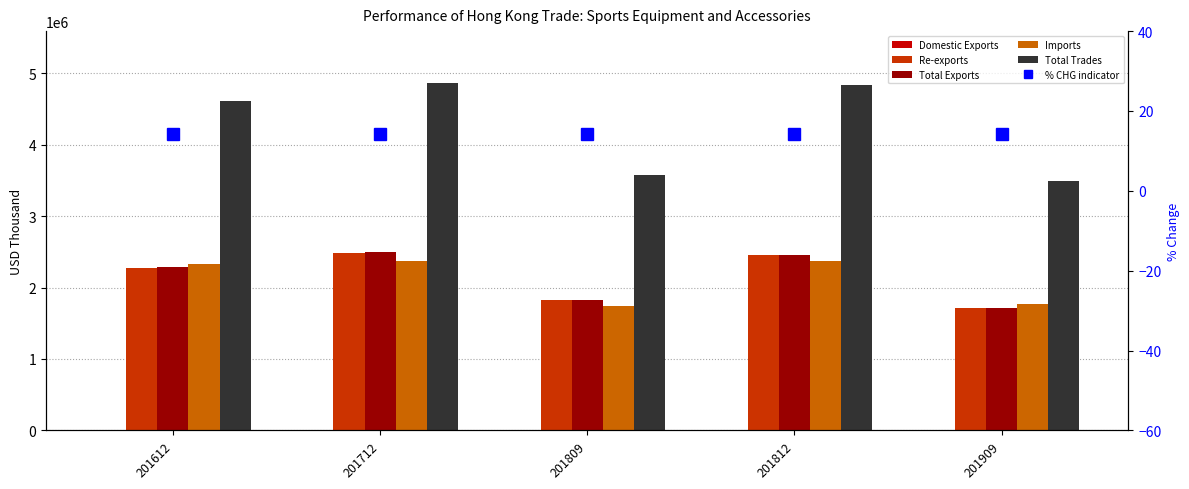

Rank the series at 201909 from highest to lowest value.

Total Trades, Imports, Total Exports, Re-exports, Domestic Exports, % CHG indicator